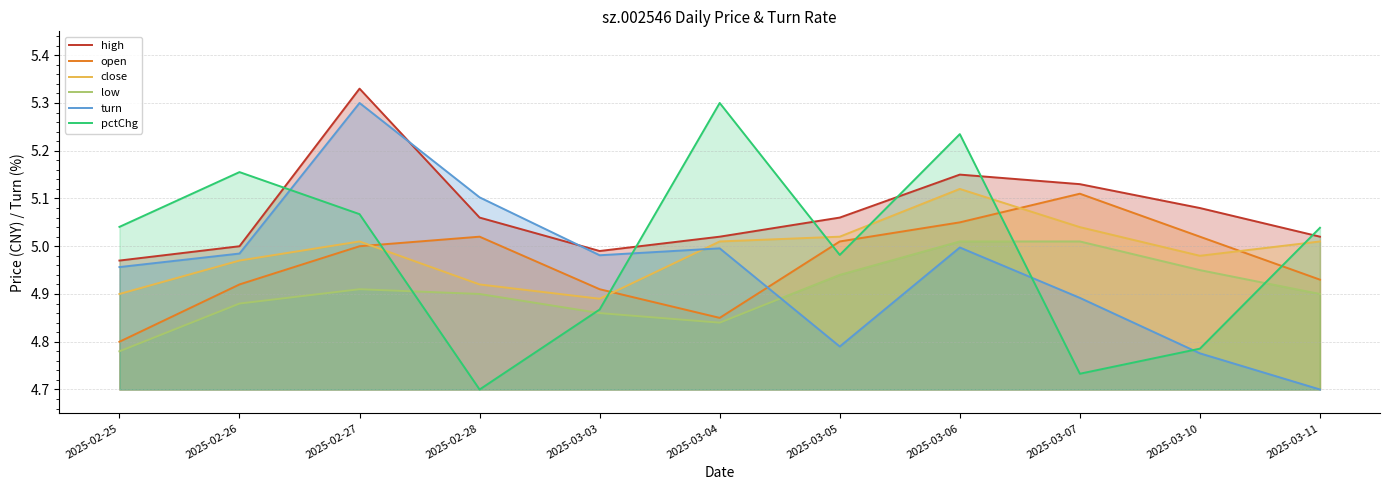

What is the difference between the maximum and minimum values in the high series?

0.4